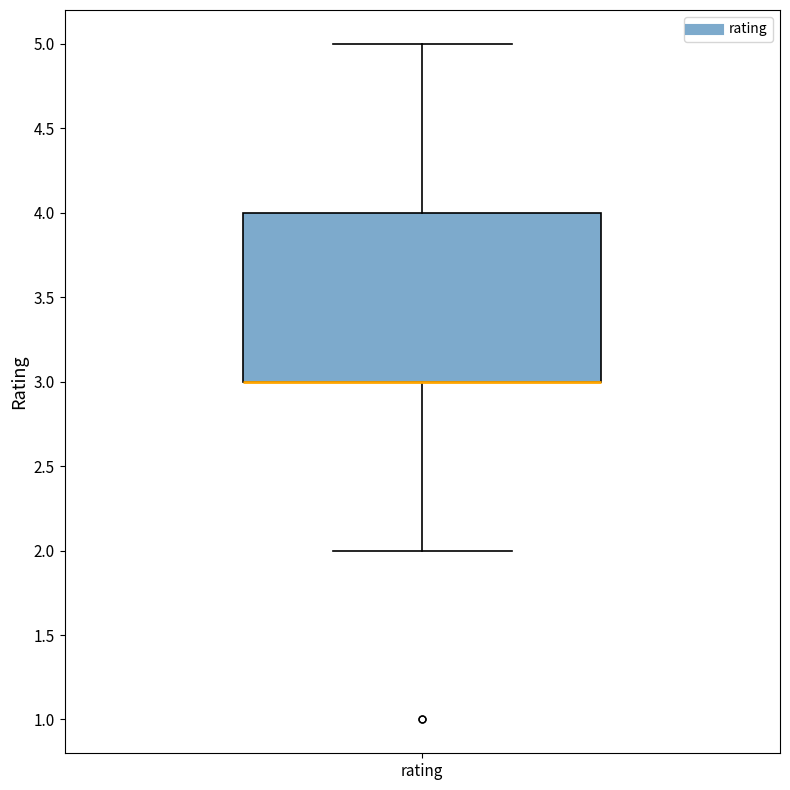

Where does the upper whisker of the box for rating end on the y-axis? The values are not printed on the chart, so give them approximately, as read against the axis.

5